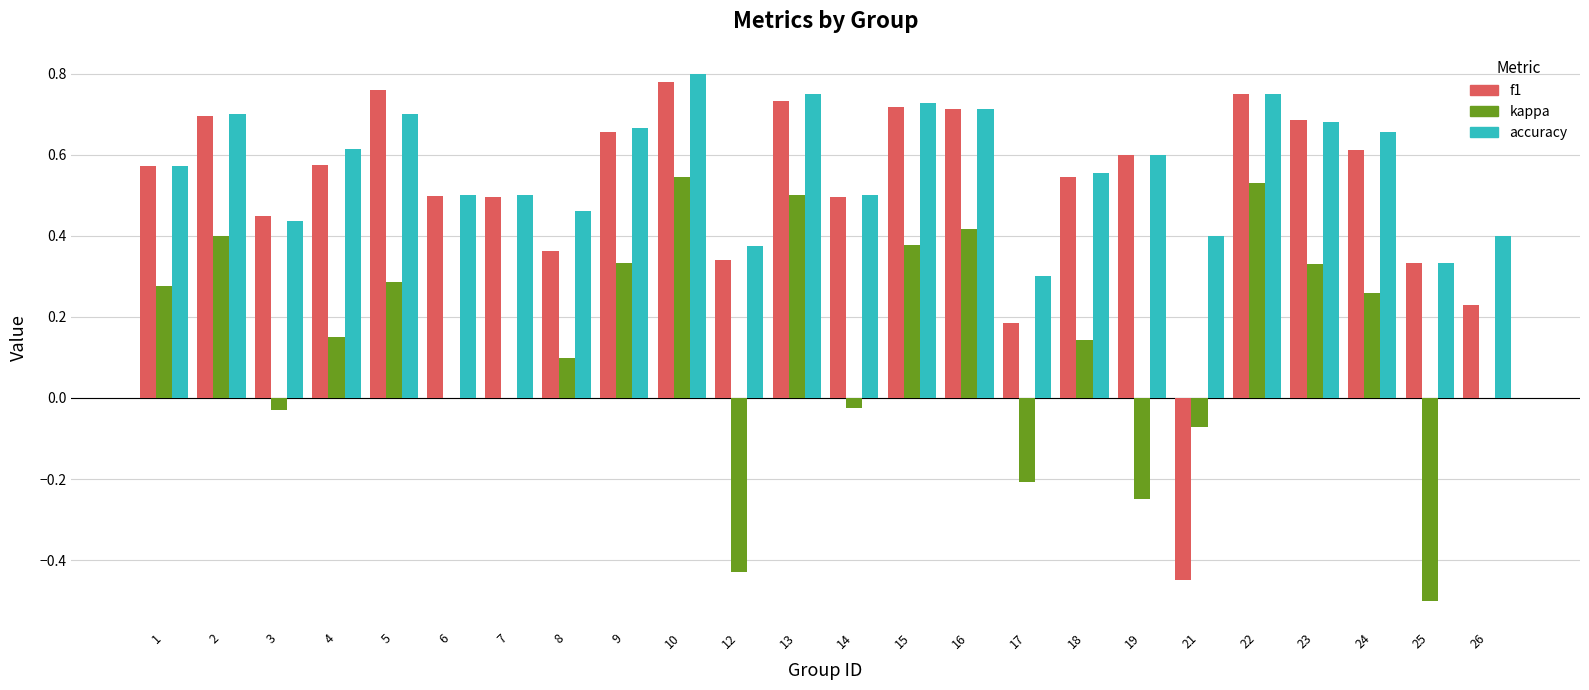

At which category is the sum across all series the highest?

10